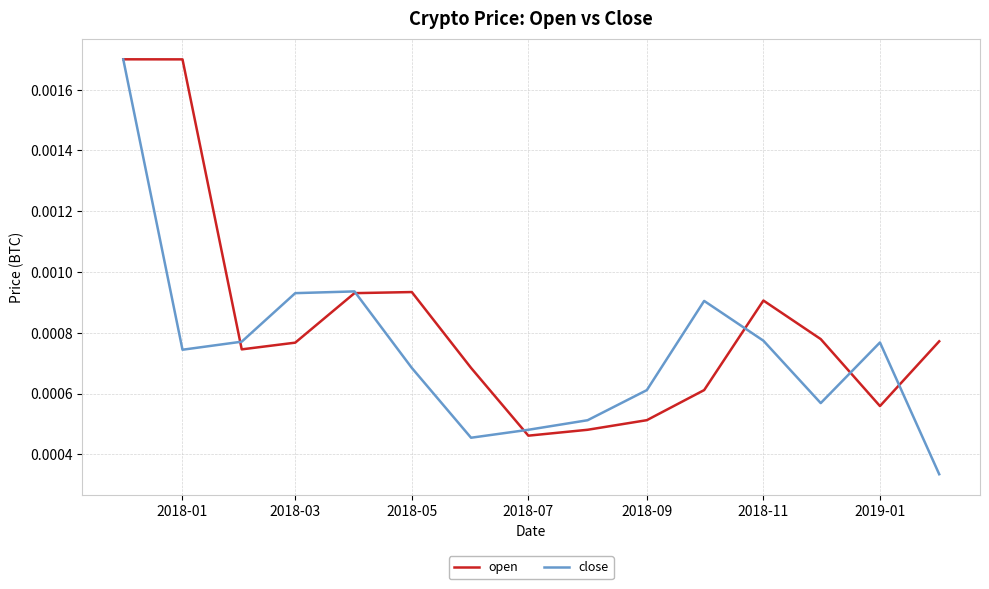

Does the chart have visible grid lines?

Yes